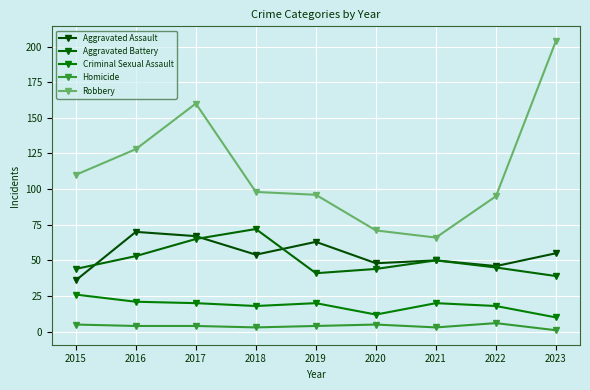

Reading right to left, extract all data points from this chart.

Aggravated Assault: 2023=55	2022=46	2021=50	2020=48	2019=63	2018=54	2017=67	2016=70	2015=36
Aggravated Battery: 2023=39	2022=45	2021=50	2020=44	2019=41	2018=72	2017=65	2016=53	2015=44
Criminal Sexual Assault: 2023=10	2022=18	2021=20	2020=12	2019=20	2018=18	2017=20	2016=21	2015=26
Homicide: 2023=1	2022=6	2021=3	2020=5	2019=4	2018=3	2017=4	2016=4	2015=5
Robbery: 2023=204	2022=95	2021=66	2020=71	2019=96	2018=98	2017=160	2016=128	2015=110